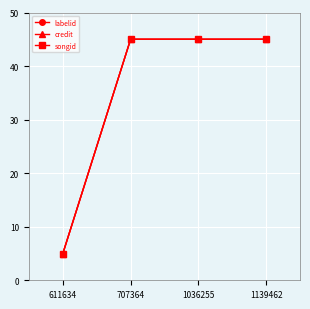

What is the value of the songid point at the 4th from the left?

45